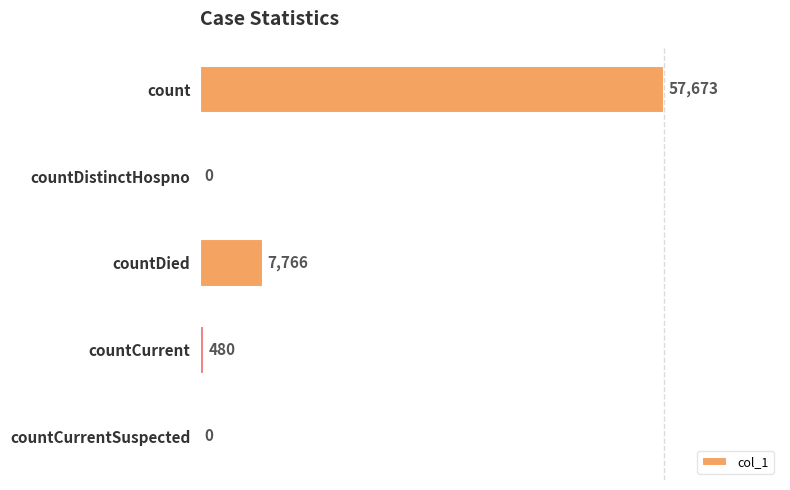

What is the ratio of the value at count to the value at countDied?

7.4